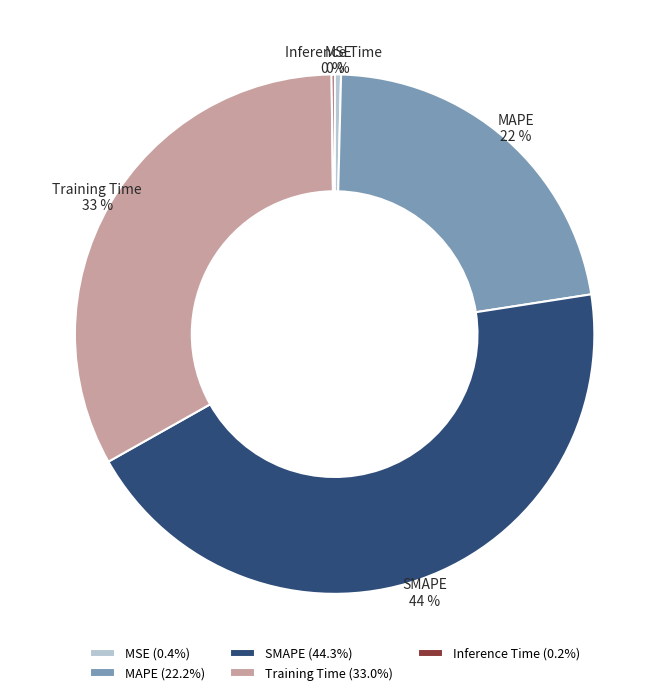

Is it true that Training Time is 33% of the pie?

True